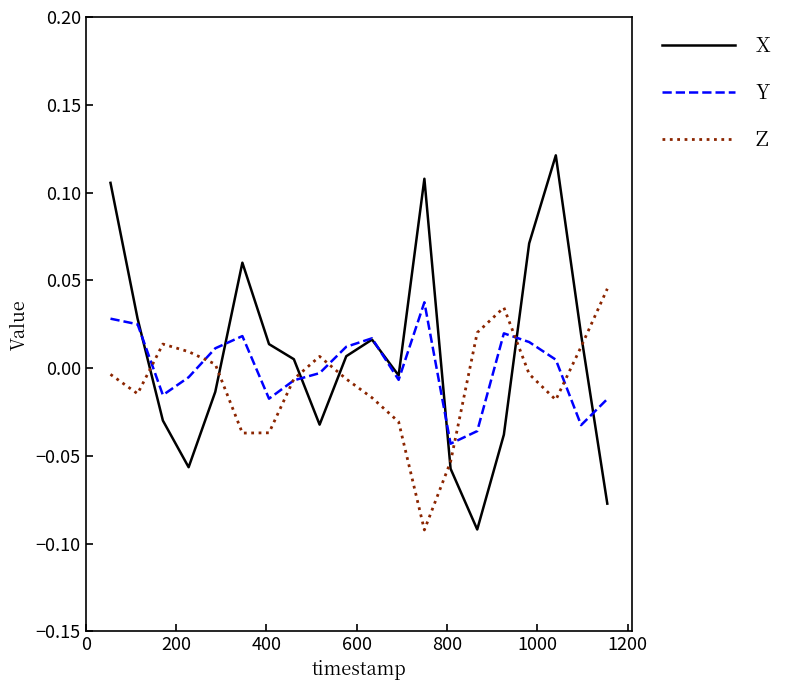

Which series has the widest spread of values?

X